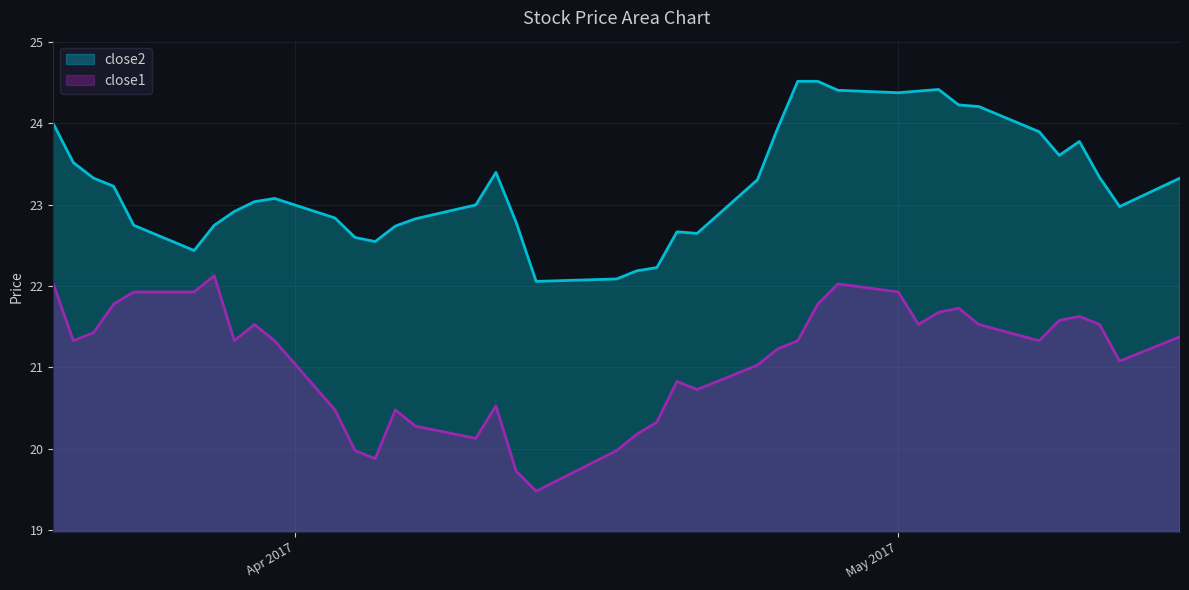

What is the spread (max minus min) of values at 2017-03-21?

2.2